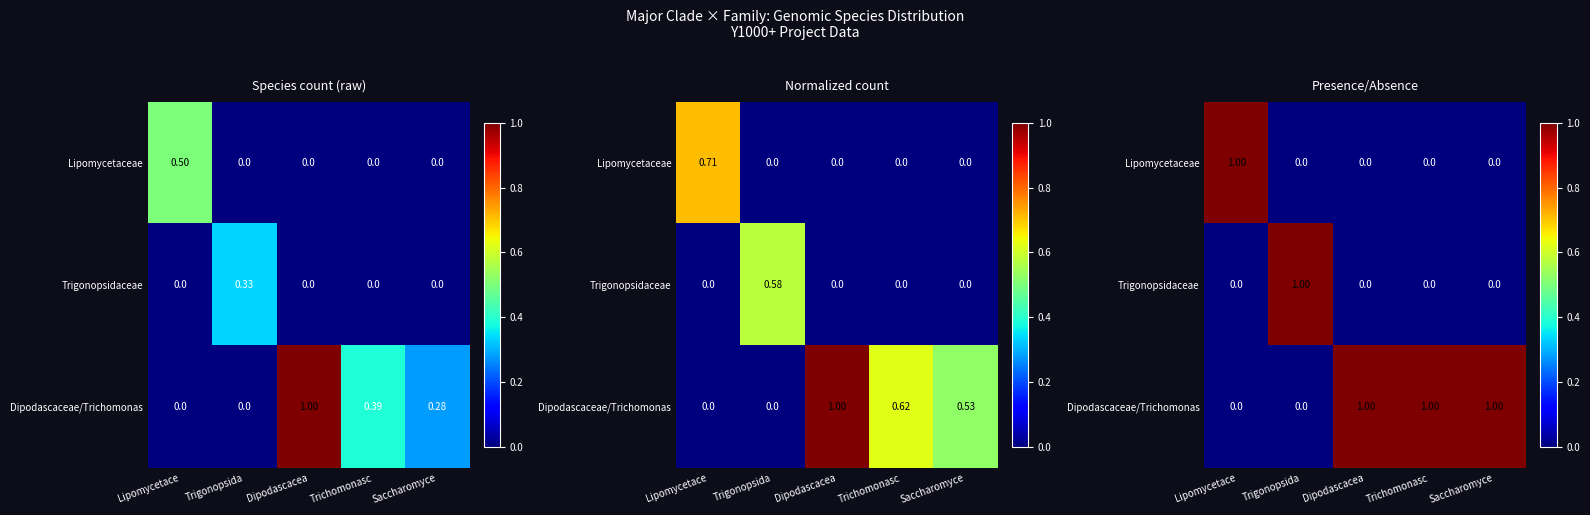

What is the difference between the maximum and minimum values in the Dipodascaceae/Trichomonas series?

1